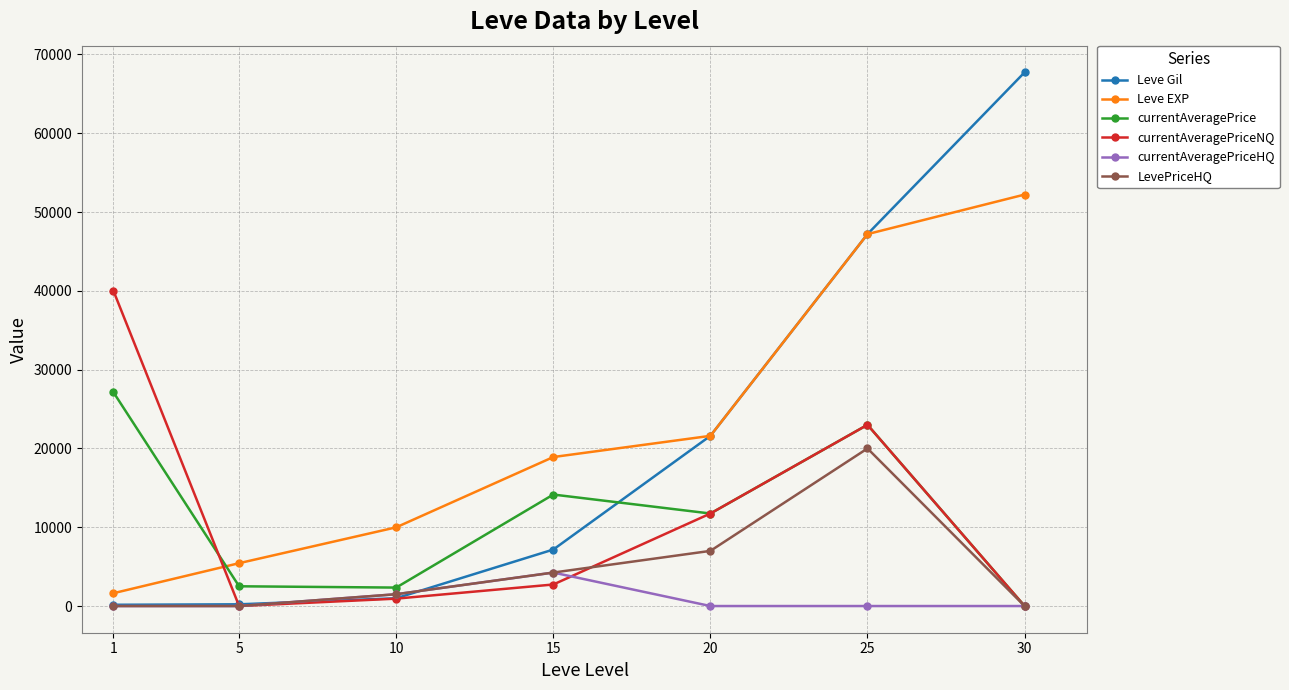

What is the value of the Leve EXP point at the 5th from the left?

21600